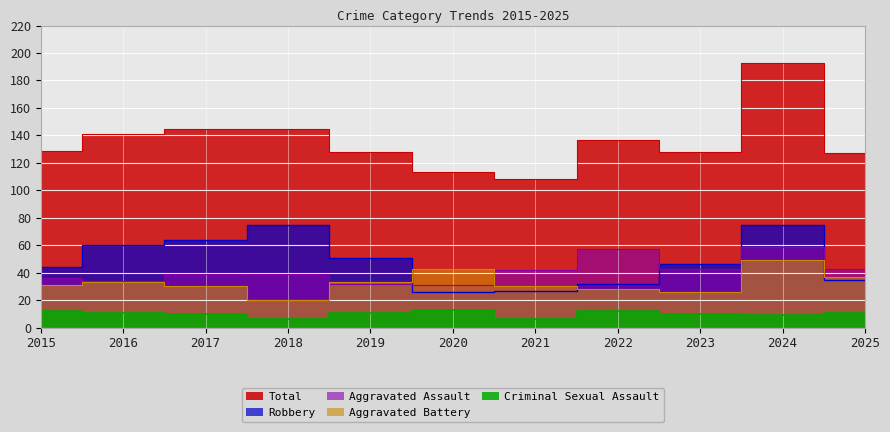

Reading right to left, what are all the values shown in this chart?

Aggravated Assault: 43	59	43	57	42	31	32	39	39	34	36
Aggravated Battery: 37	49	26	28	30	43	33	20	30	33	31
Criminal Sexual Assault: 11	9	10	12	6	13	11	6	10	11	12
Robbery: 35	75	46	32	27	26	51	75	64	60	44
Total: 127	193	128	137	108	113	128	145	145	141	129